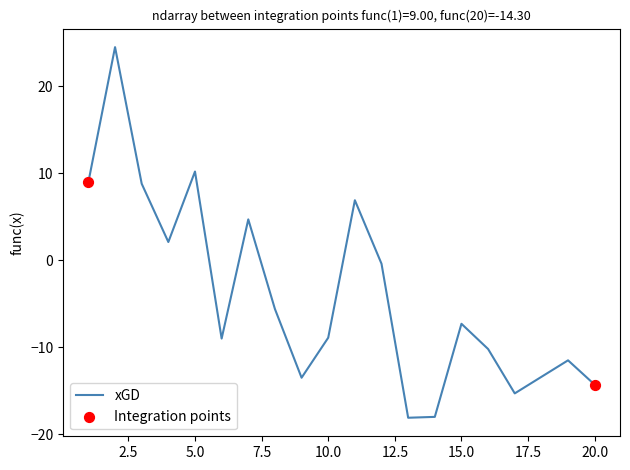

What is the difference between the maximum and minimum values?

42.6